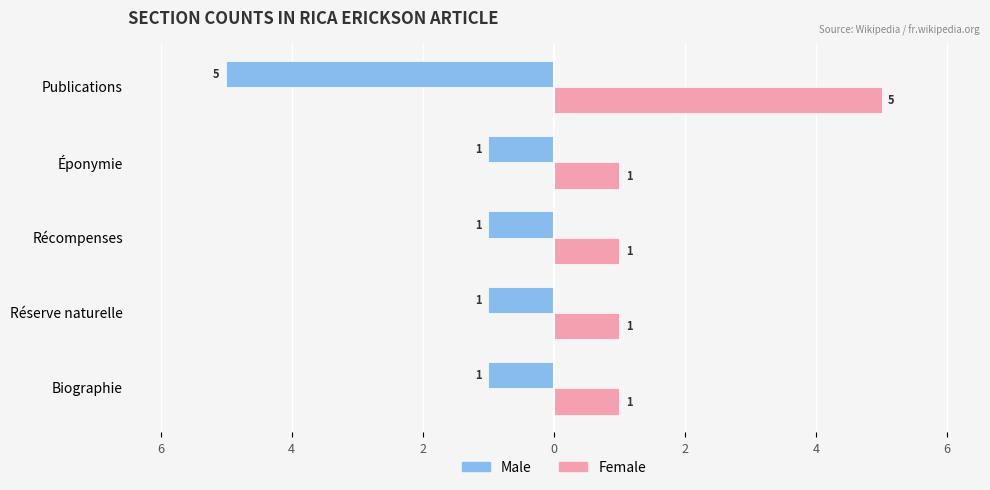

What are all the series names shown in the legend?

Male, Female